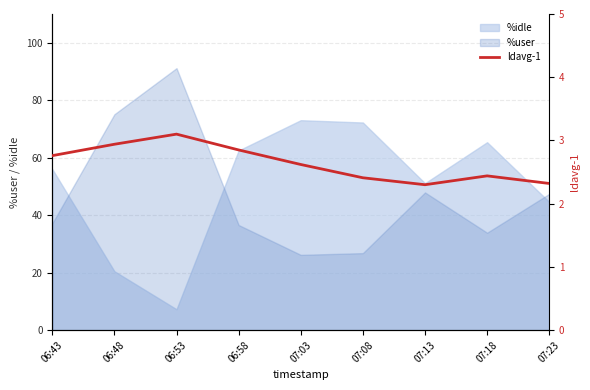

What is the difference between the maximum and minimum values?

0.8